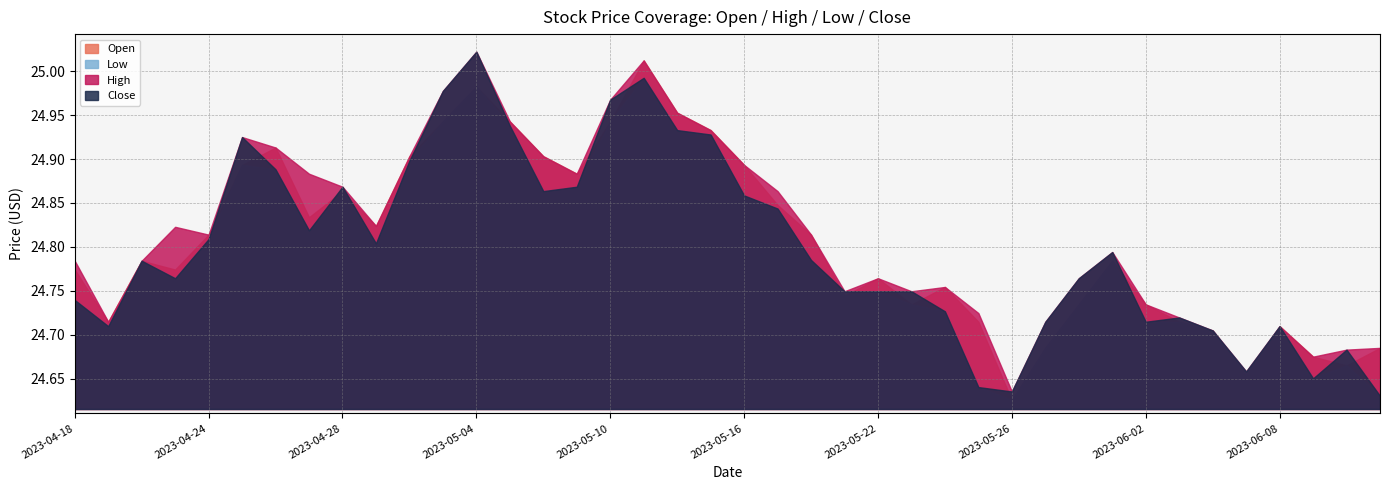

True or false: Close has a value of 8.9 at 2023-05-31.

False